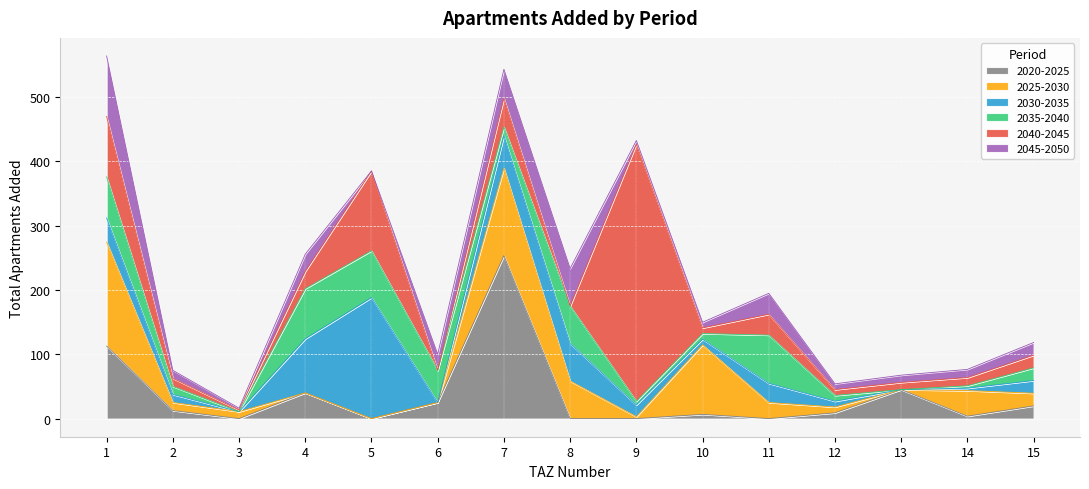

True or false: add_aprt_2040_2045 has a value of 4.6 at 9.

False